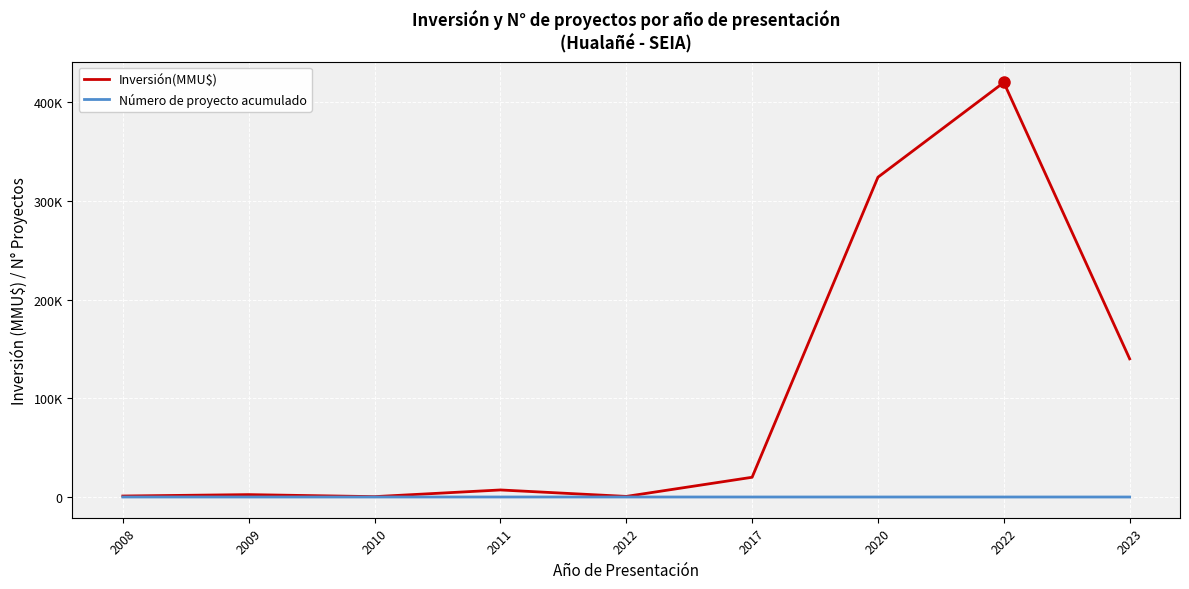

Does the chart display data point markers on the line(s)?

No